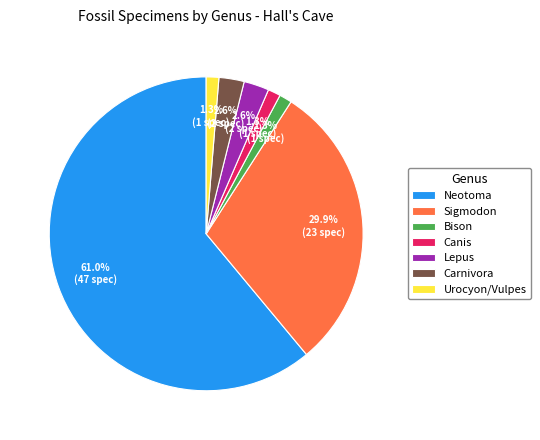

How many segments does this pie chart have?

7